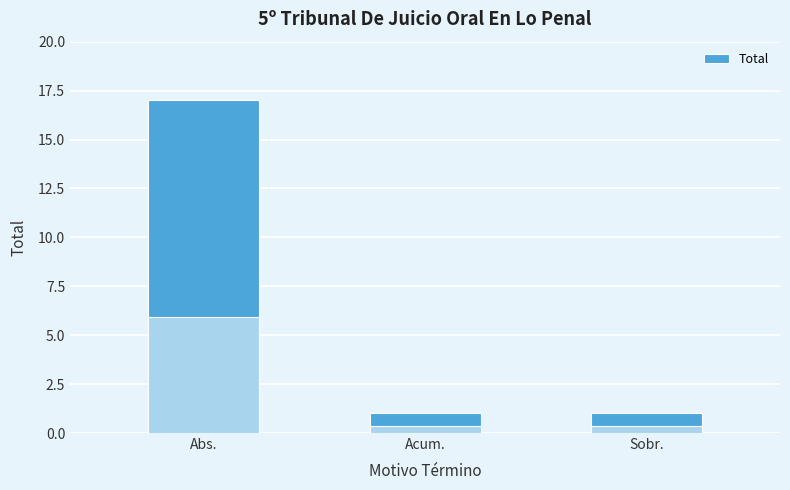

Count the values in the range 1 to 17.

3